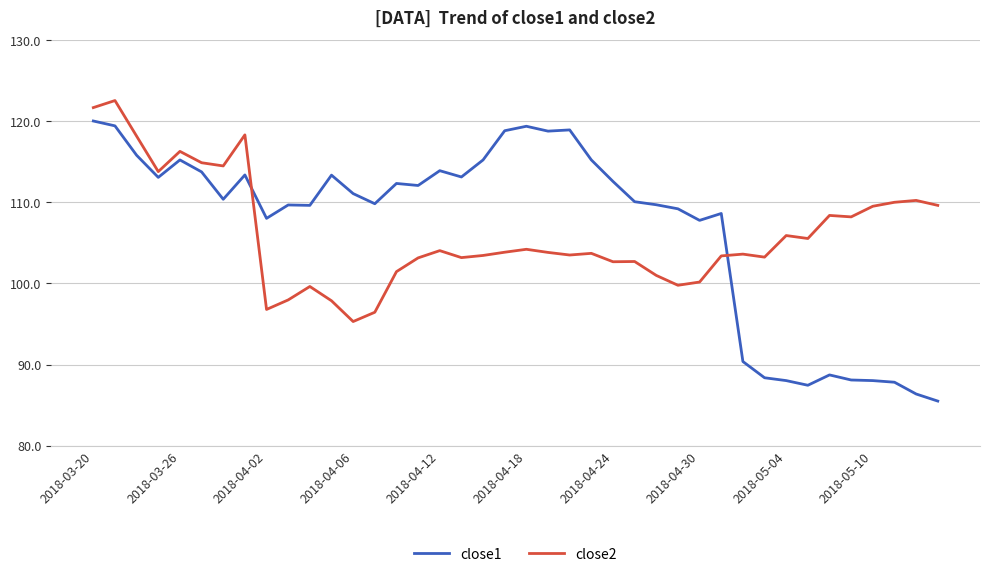

Which series has the widest spread of values?

close1